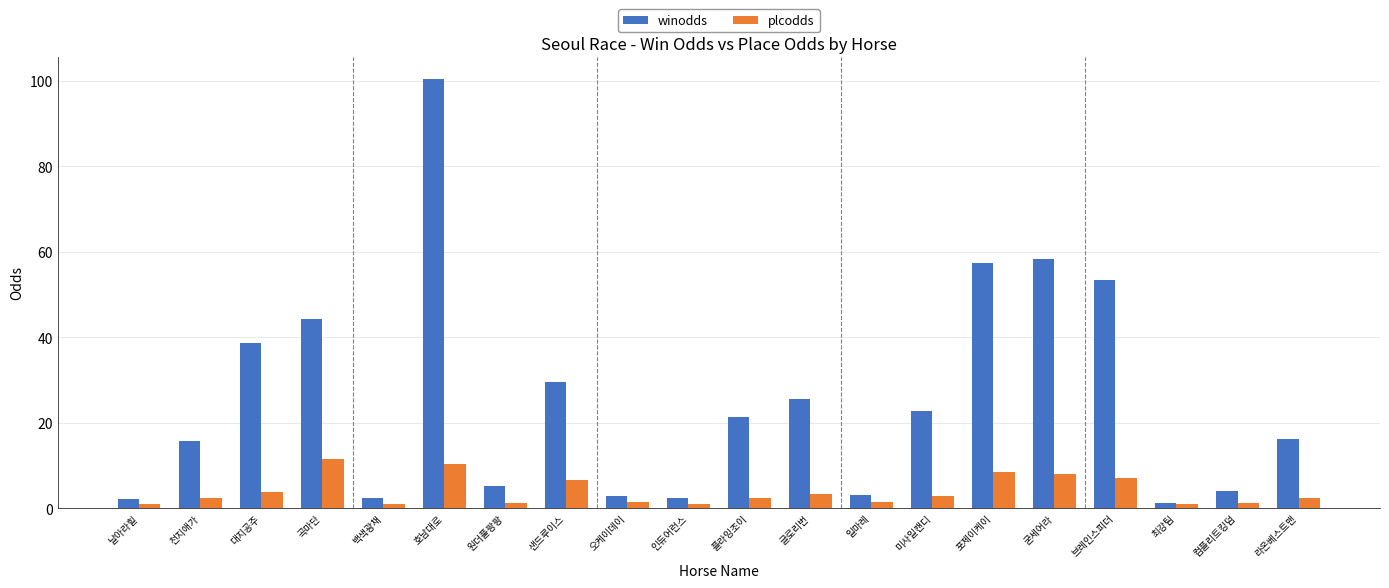

What position from the left is 굳세어라?

16